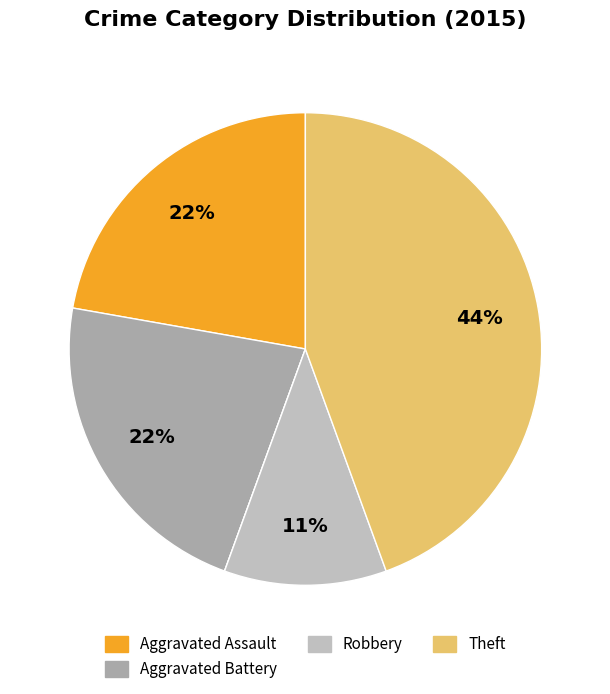

Count the number of slices in the pie.

5